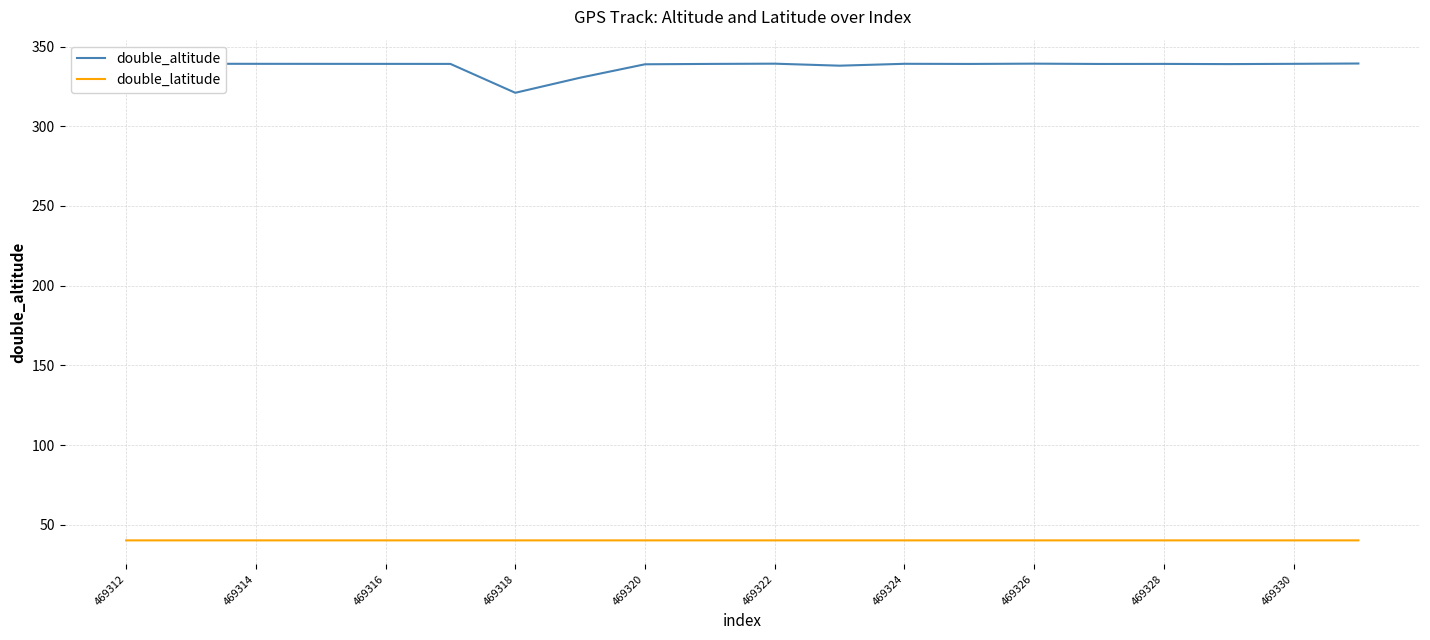

Rank the series by their average value, from lowest to highest.

double_latitude, double_altitude